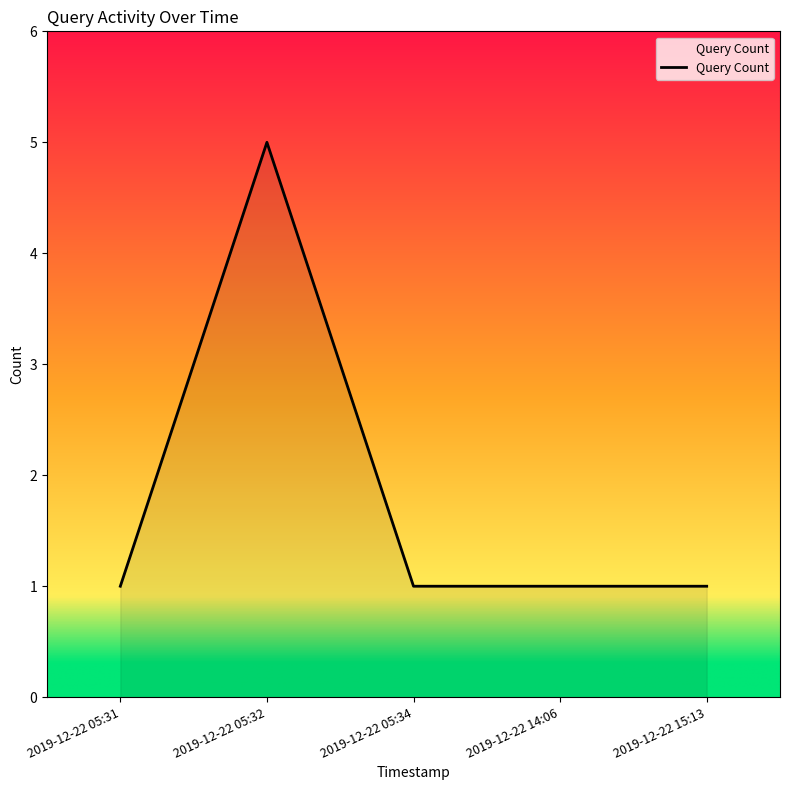

What position from the right is 2019-12-22 14:06?

2